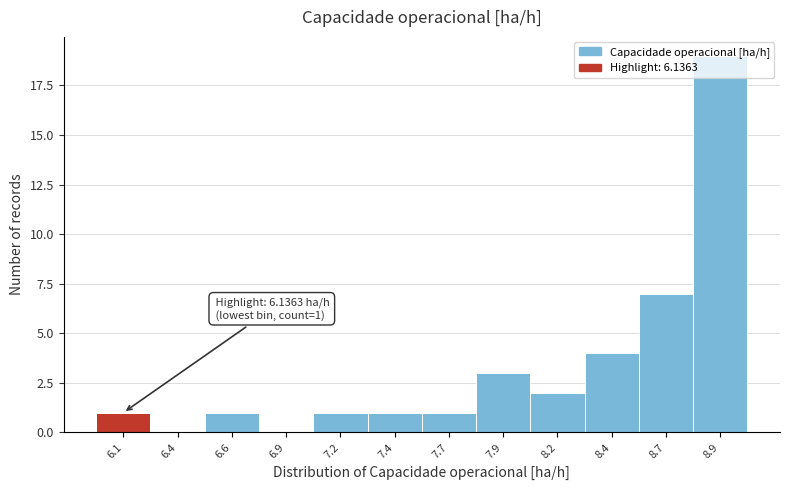

Is it true that the value at 8.2 is 1?

False